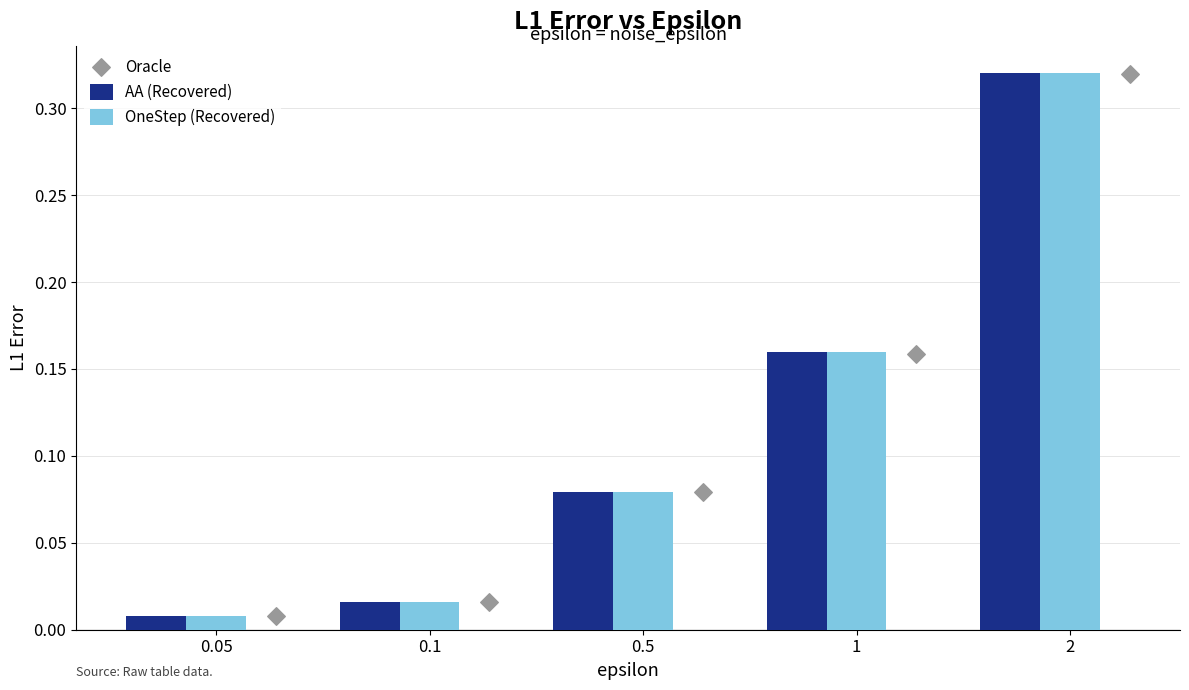

List the labels in order of AA (Recovered) value, smallest first.

0.05, 0.1, 0.5, 1, 2